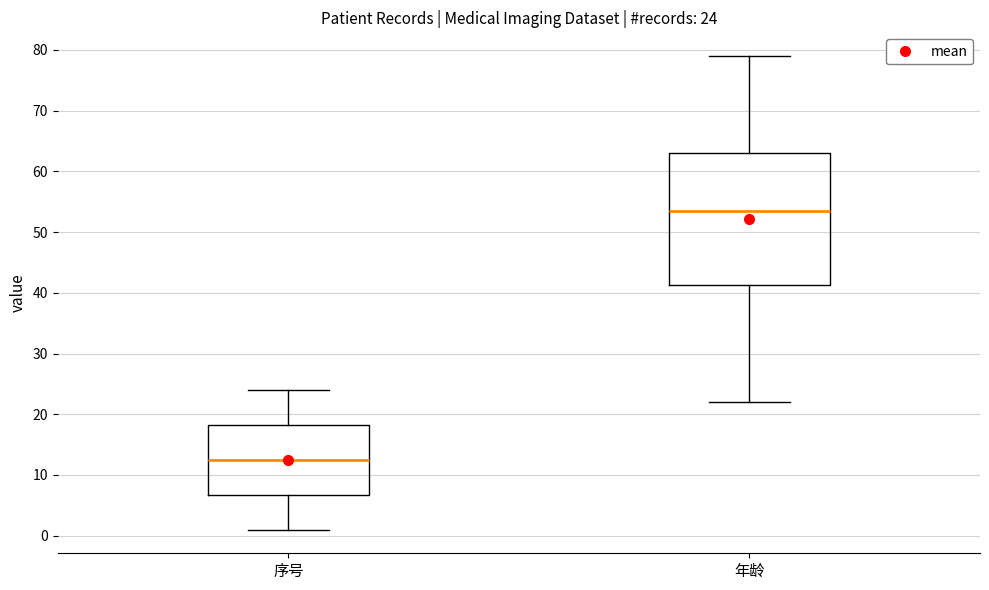

Which box is the tallest, from its lower edge to its upper edge?

年龄